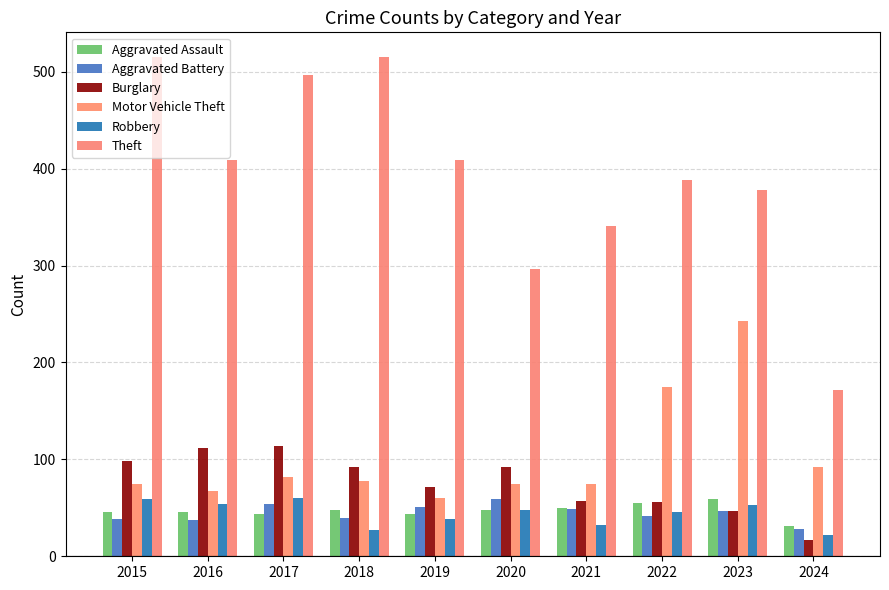

At which label is Aggravated Assault closest to 45?

2015